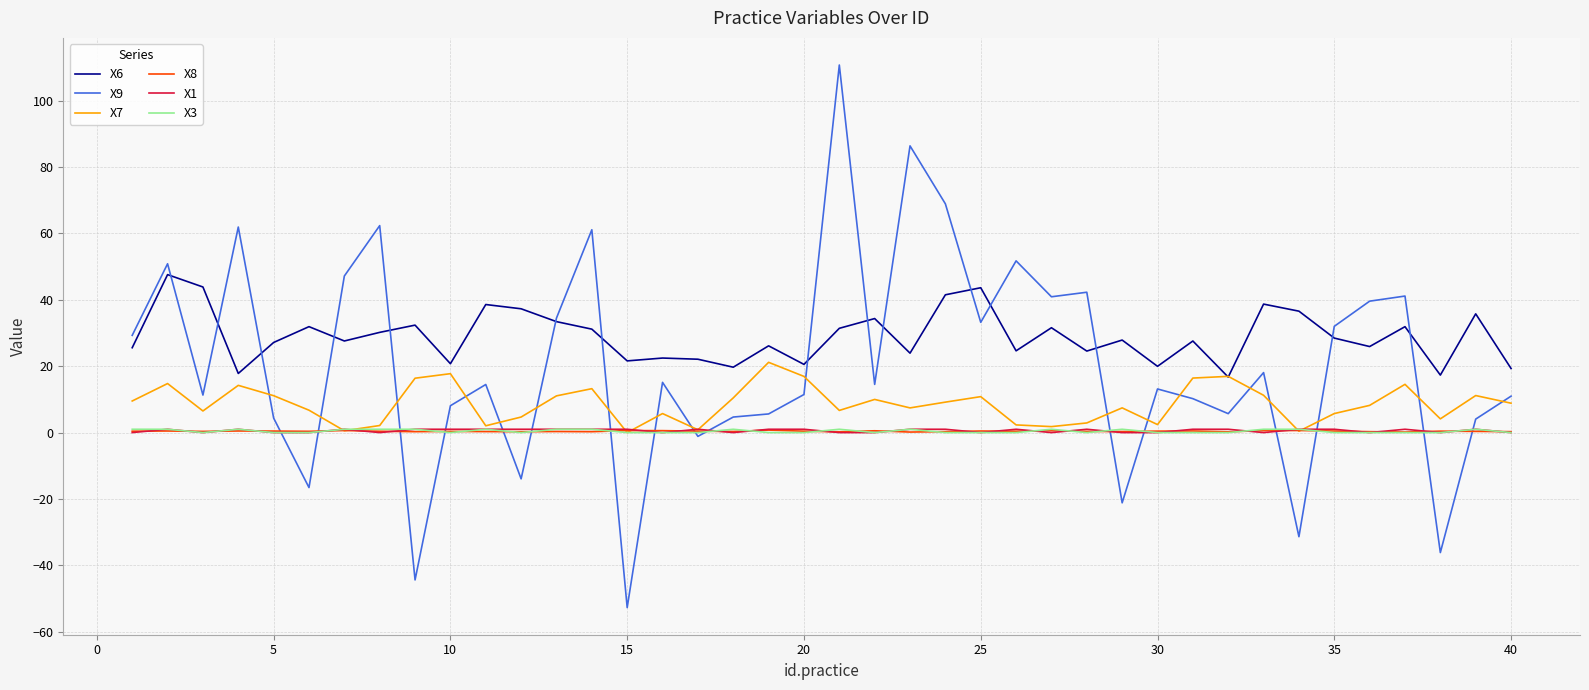

True or false: X1 and X9 cross at least once.

True